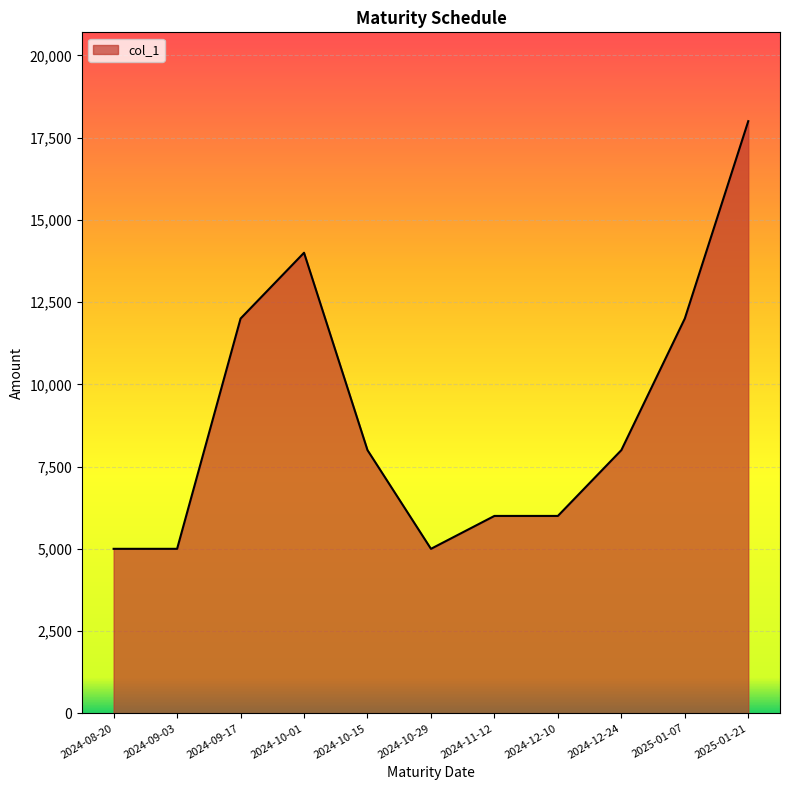

What is the difference between the second highest and minimum values?

9000